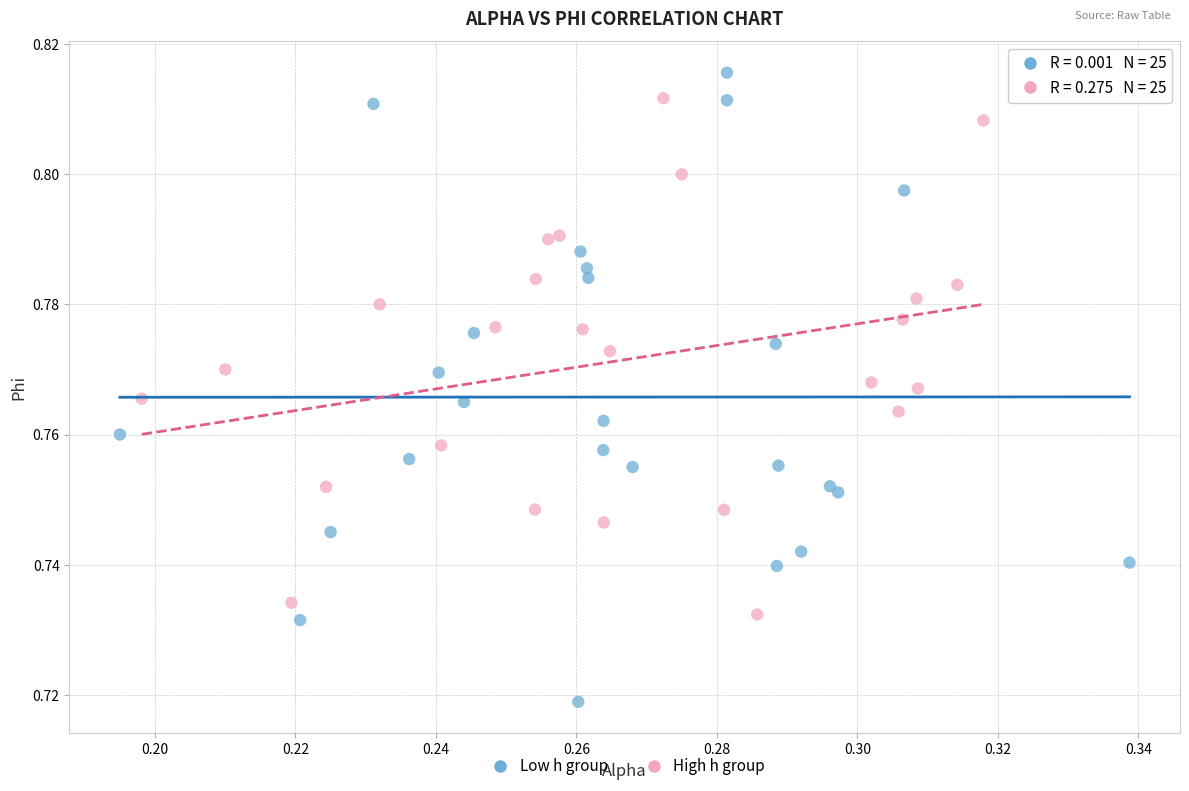

Which series contains the lowest Y value?

Low h group